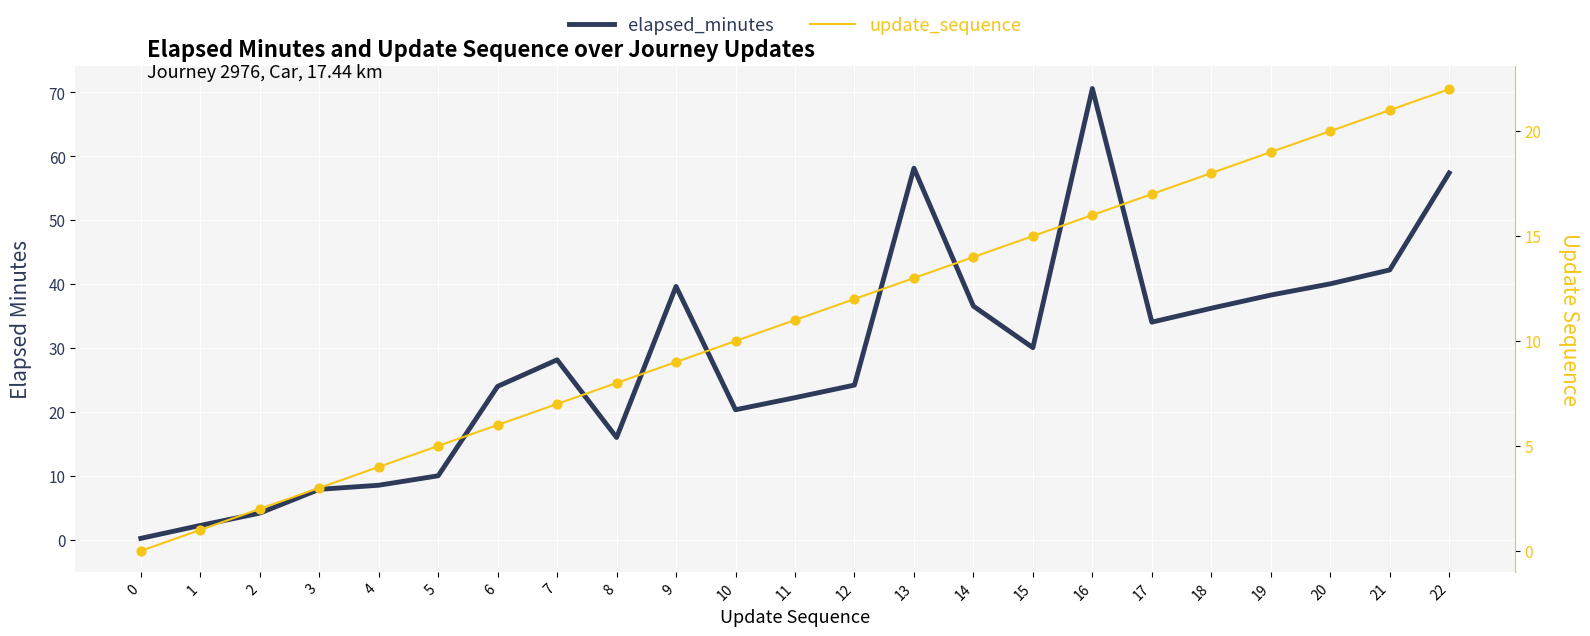

At which category is the sum across all series the highest?

16